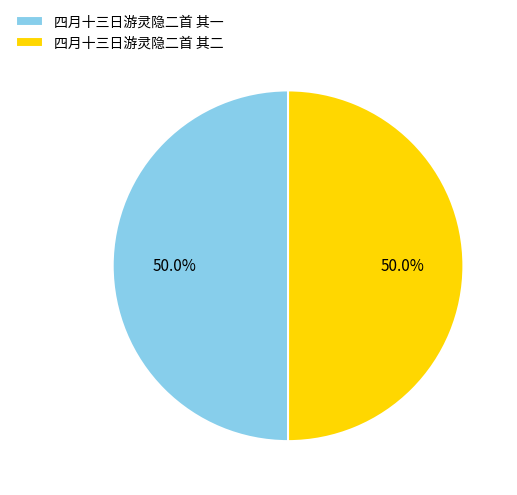

What is the ratio of the value at 四月十三日游灵隐二首 其二 to the value at 四月十三日游灵隐二首 其一?

1.0